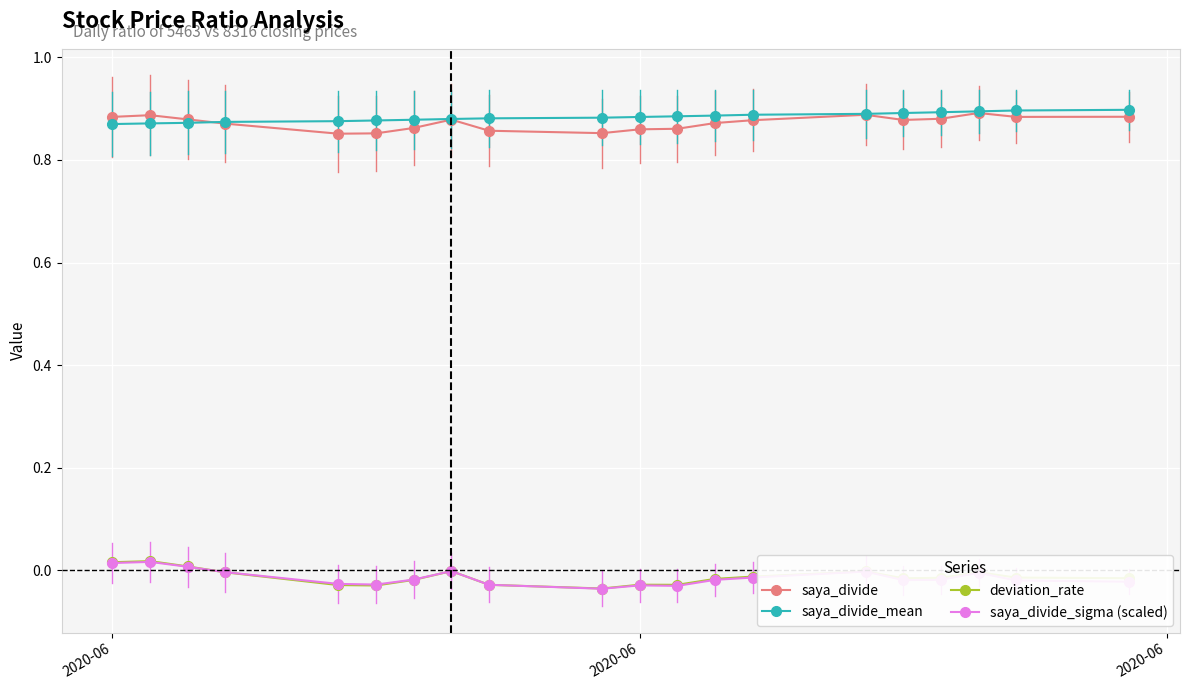

How many saya_divide values are between 0 and 1?

20